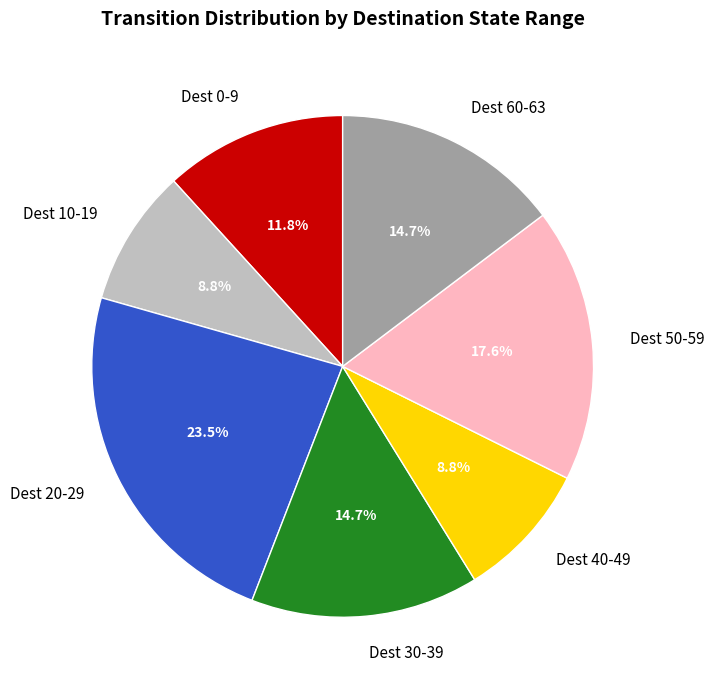

To the nearest percent, what is the average slice percentage?

14%